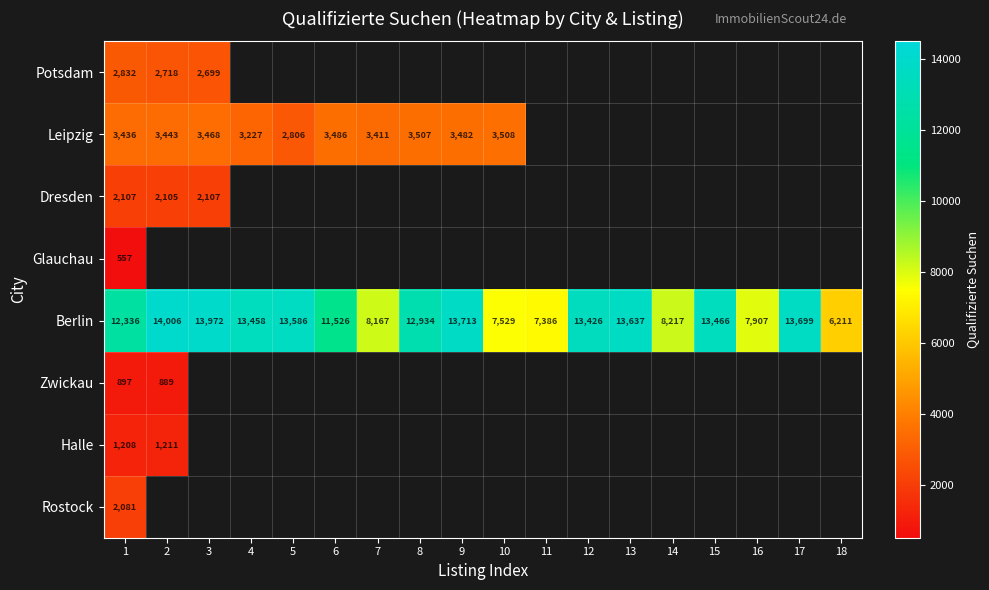

Rank the series at 1 from lowest to highest value.

Glauchau, Zwickau, Halle, Rostock, Dresden, Potsdam, Leipzig, Berlin